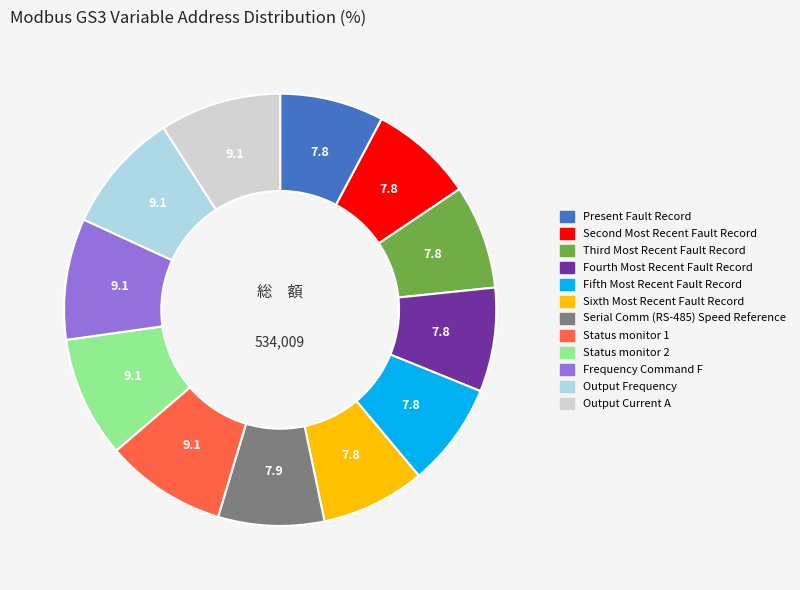

How many segments does this pie chart have?

12